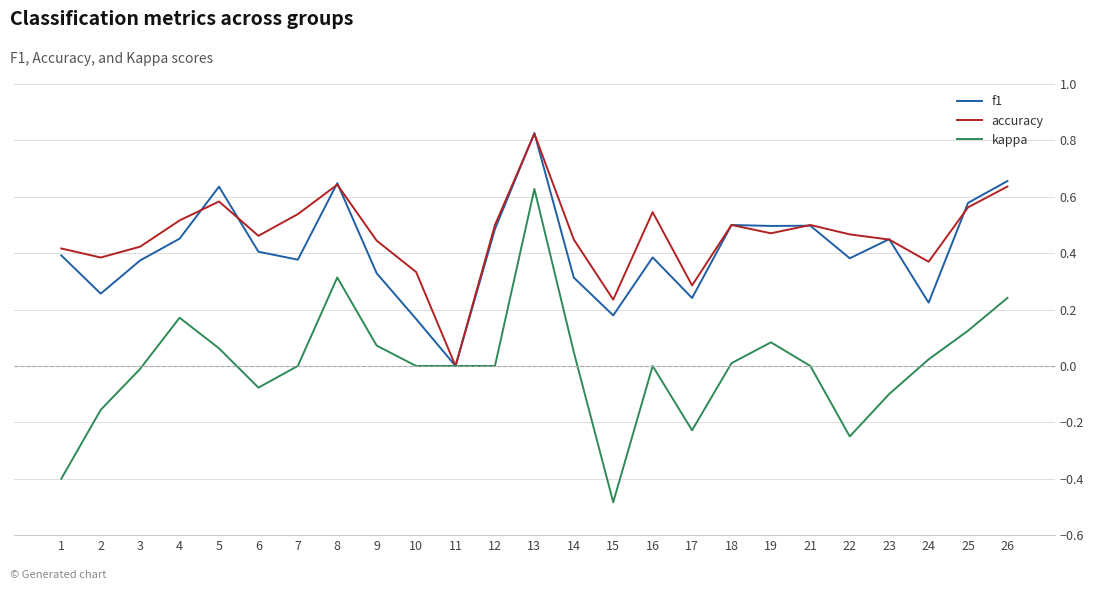

Count the accuracy values in the range 0 to 1.

25